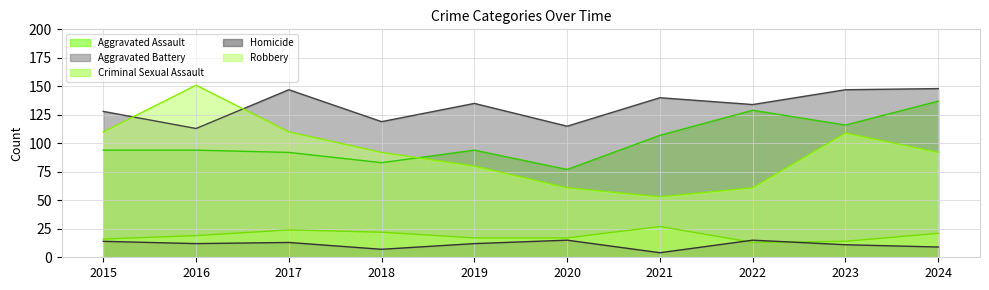

Where is the first local minimum for Robbery?

2021